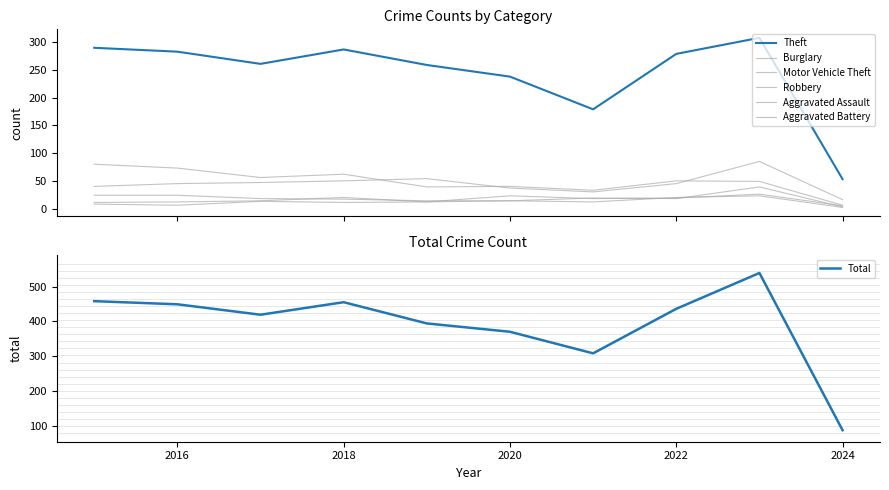

True or false: Theft and Motor Vehicle Theft intersect in this chart.

False